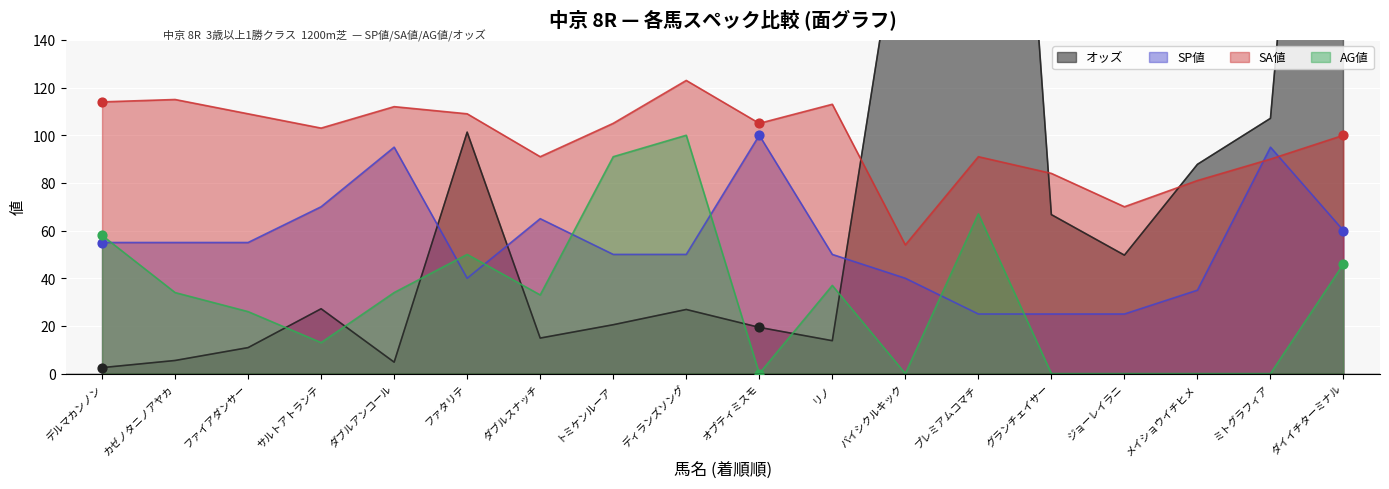

What is the total value across all series at リノ?

213.8